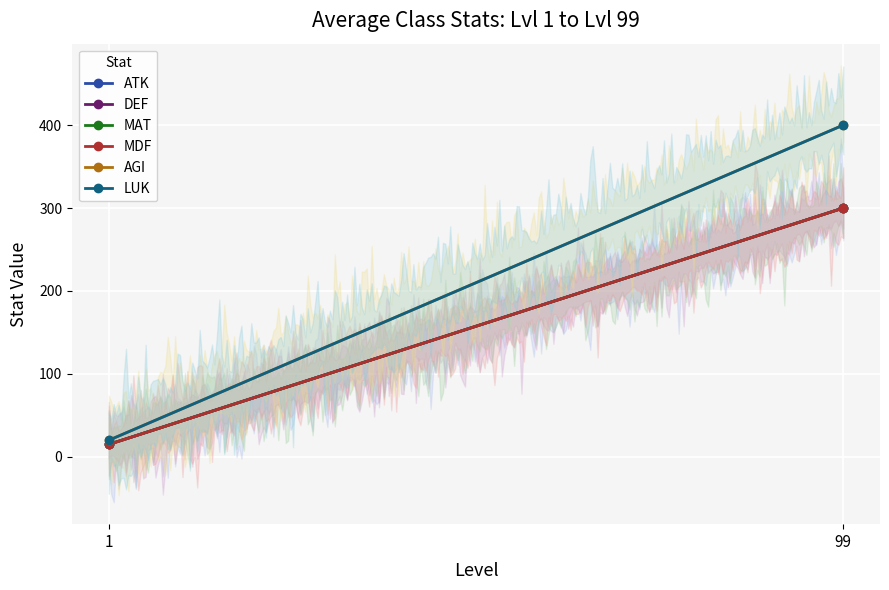

What is the highest value of the DEF series?

300